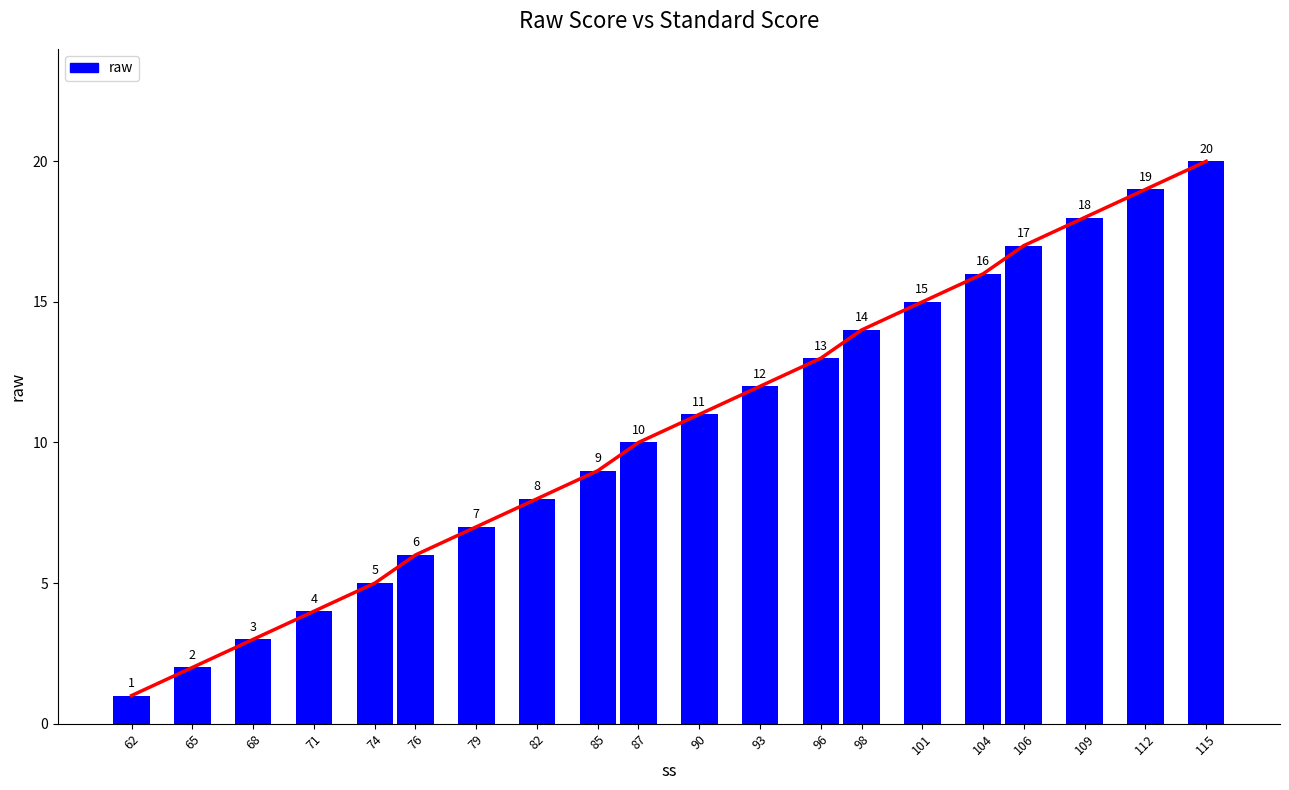

Is it true that the value at 101 is 26?

False